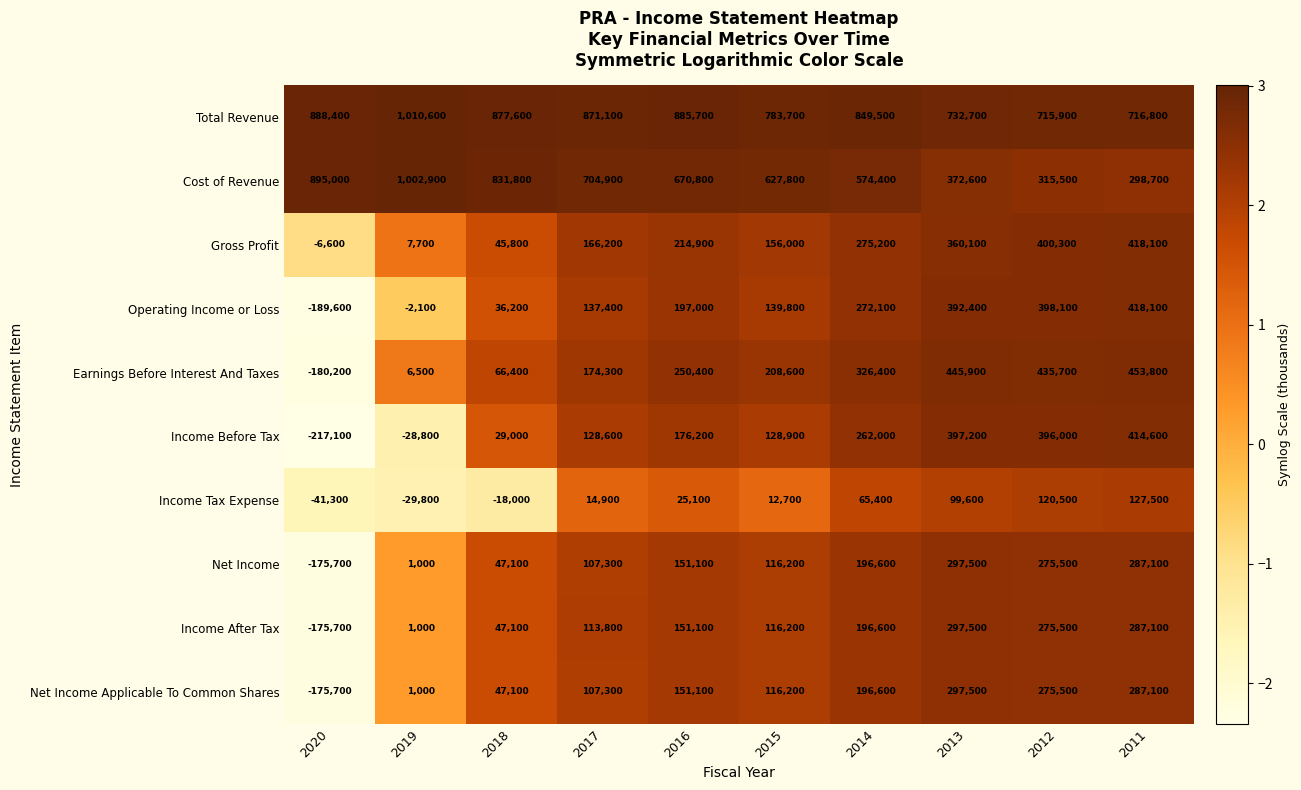

Between 2017 and 2012, which series saw the biggest shift?

Cost of Revenue